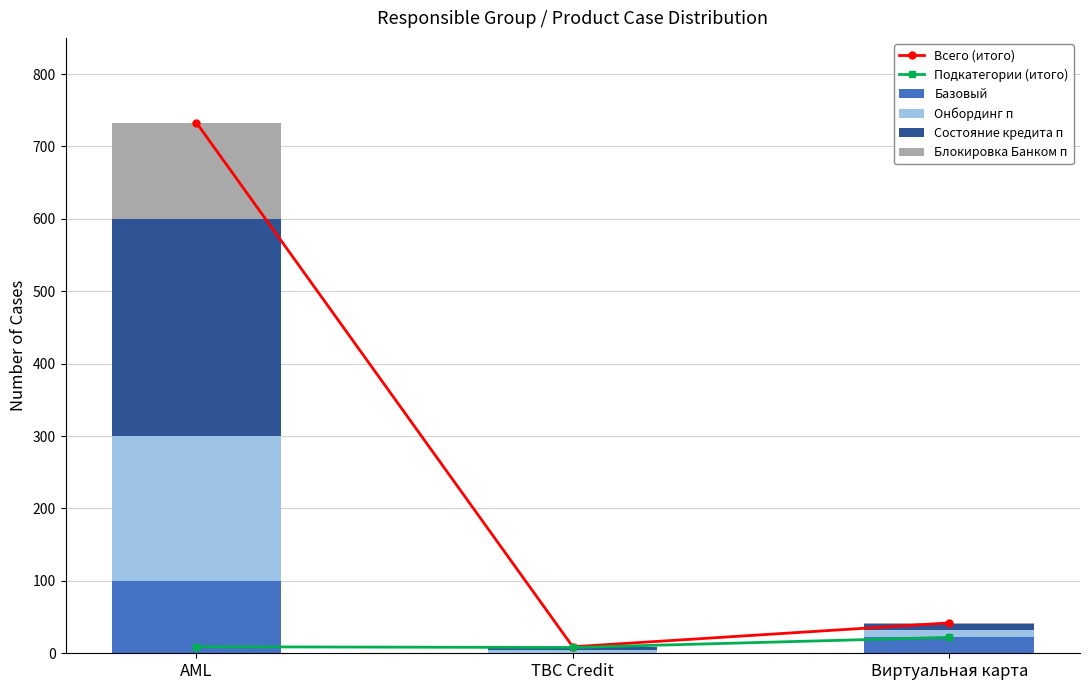

What are all the series names shown in the legend?

Всего (итого), Подкатегории (итого), Базовый, Онбординг п, Состояние кредита п, Блокировка Банком п